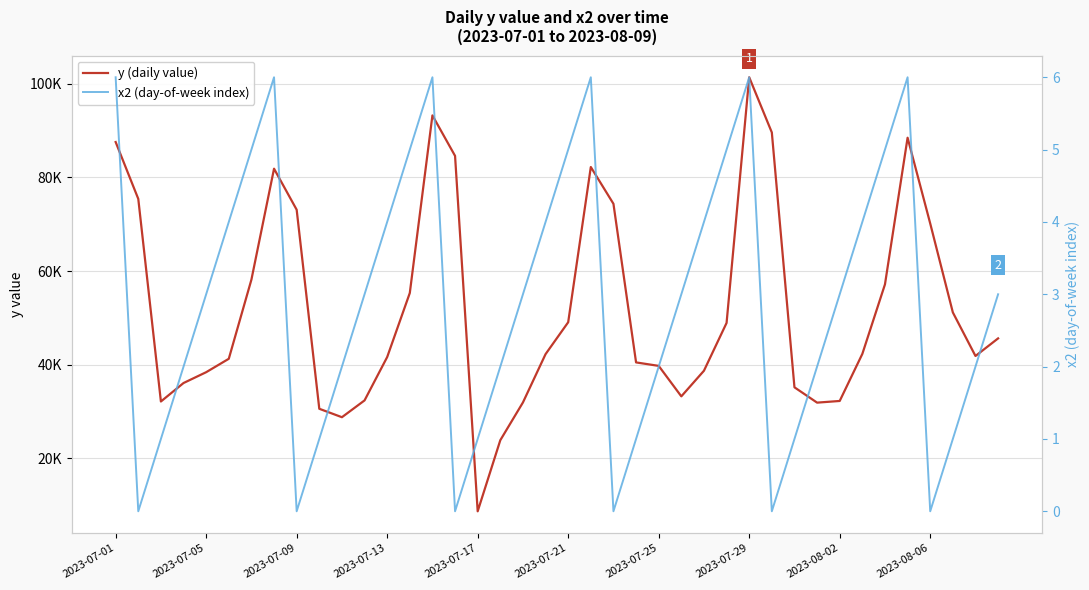

Where does the y (daily value) series first go above 42307?

2023-07-01